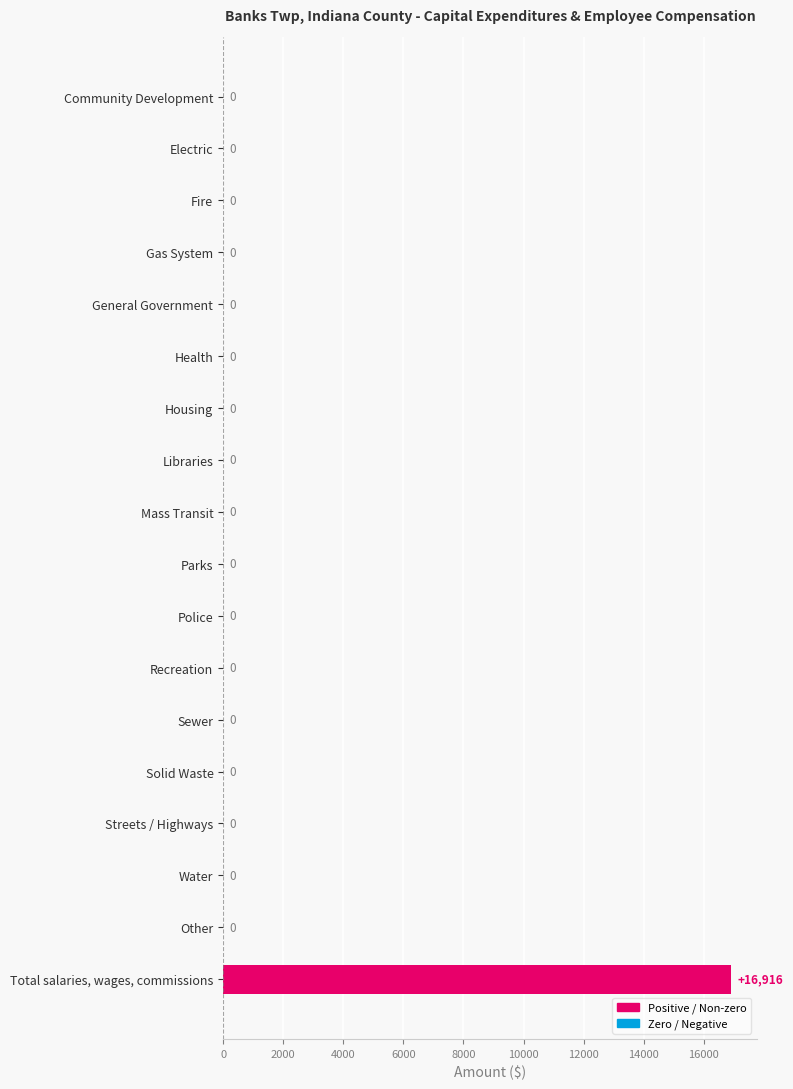

Reading bottom to top, transcribe all the data shown in this chart.

Total salaries, wages, commissions=16916	Other=0	Water=0	Streets / Highways=0	Solid Waste=0	Sewer=0	Recreation=0	Police=0	Parks=0	Mass Transit=0	Libraries=0	Housing=0	Health=0	General Government=0	Gas System=0	Fire=0	Electric=0	Community Development=0